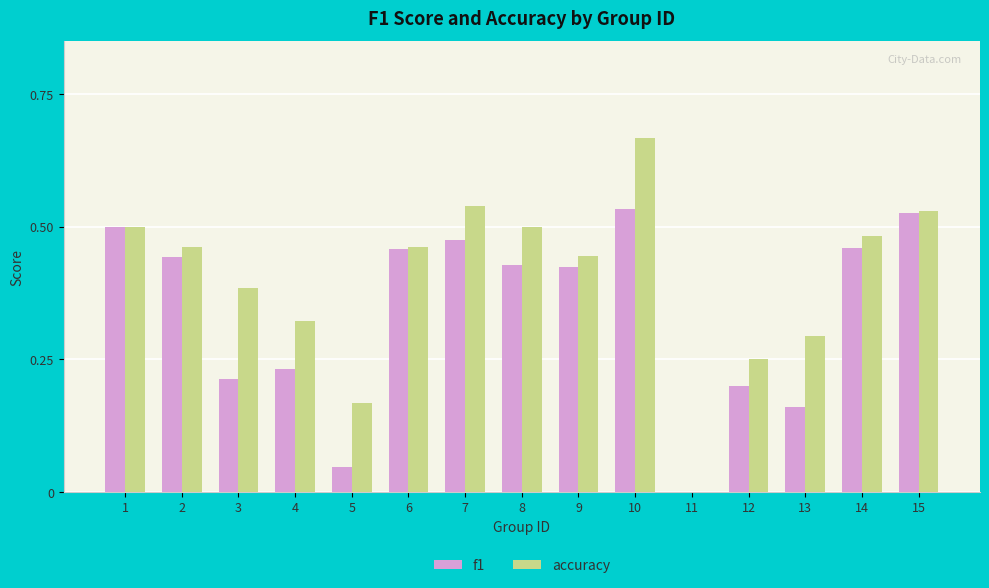

Is it true that accuracy equals 0.3 at 8?

False